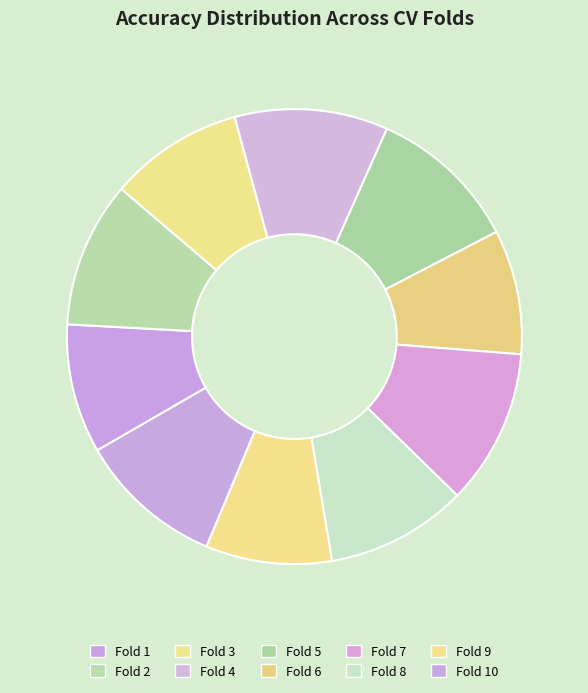

How many slices are in this pie chart?

10